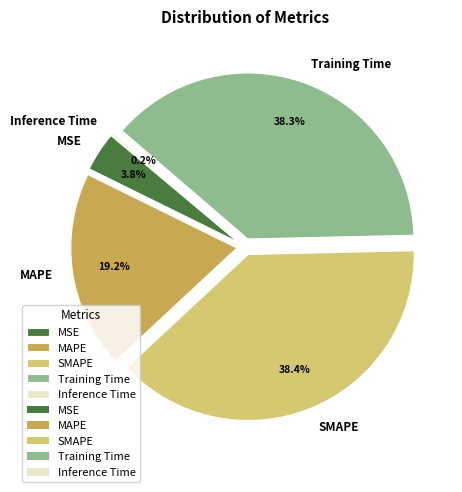

To the nearest percent, what is the combined percentage of SMAPE and Inference Time?

39%